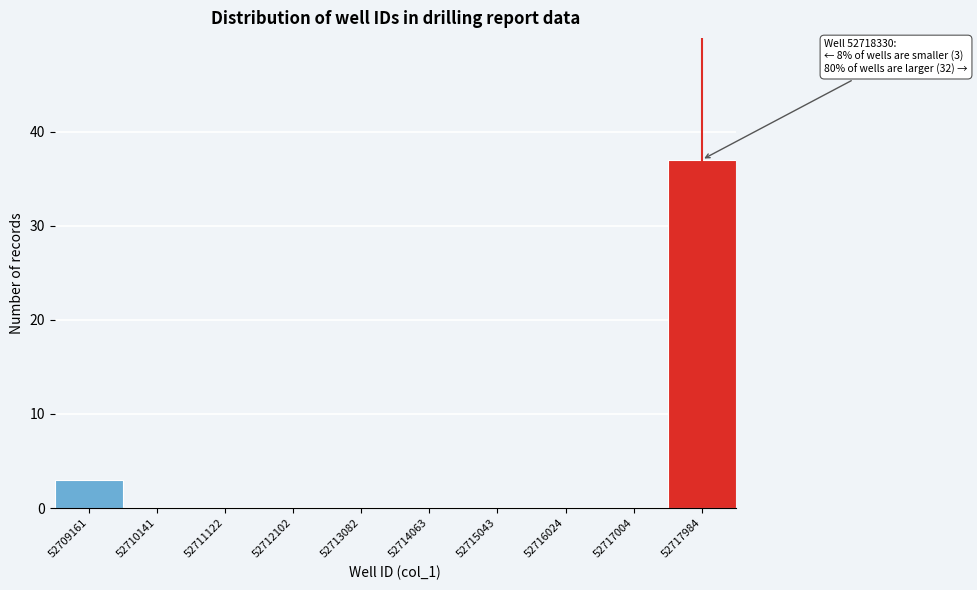

Which range on the x-axis has the tallest bar?

52717500 to 52718500